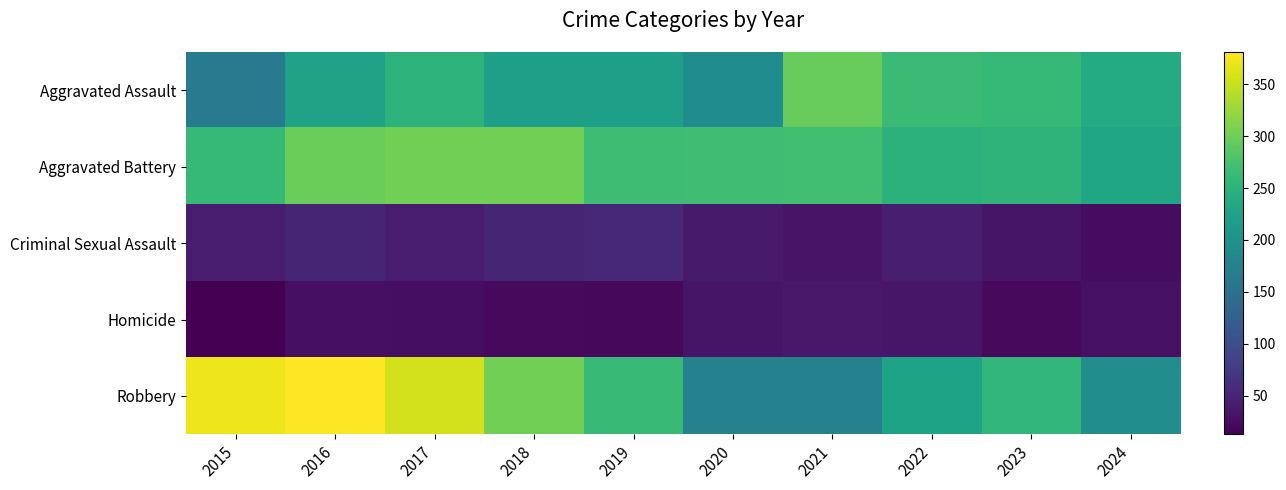

Which label corresponds to the smallest value in the chart?

2015